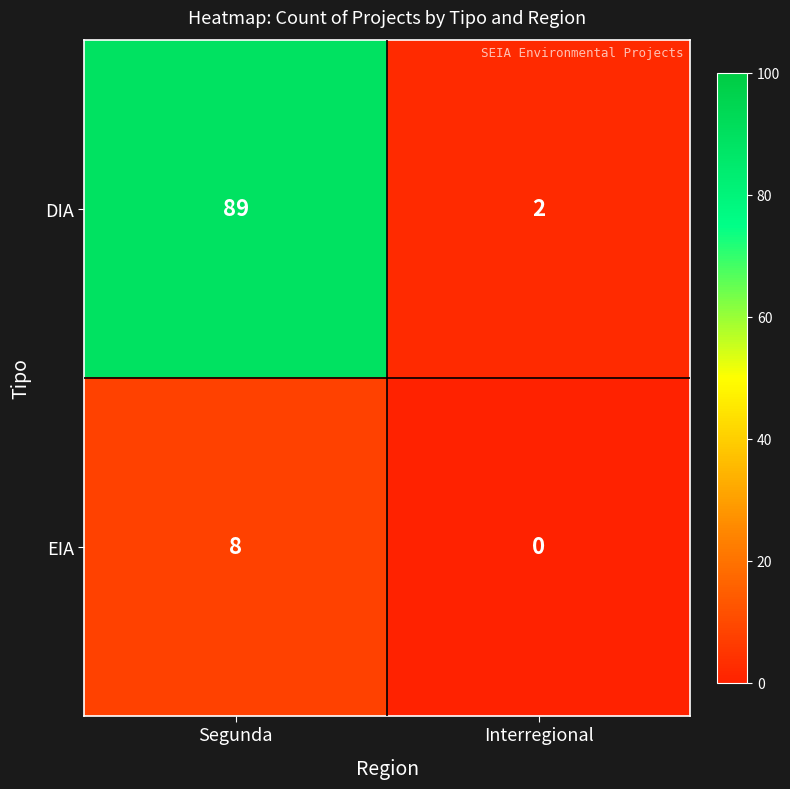

The value of EIA at Segunda is 8. True or false?

True